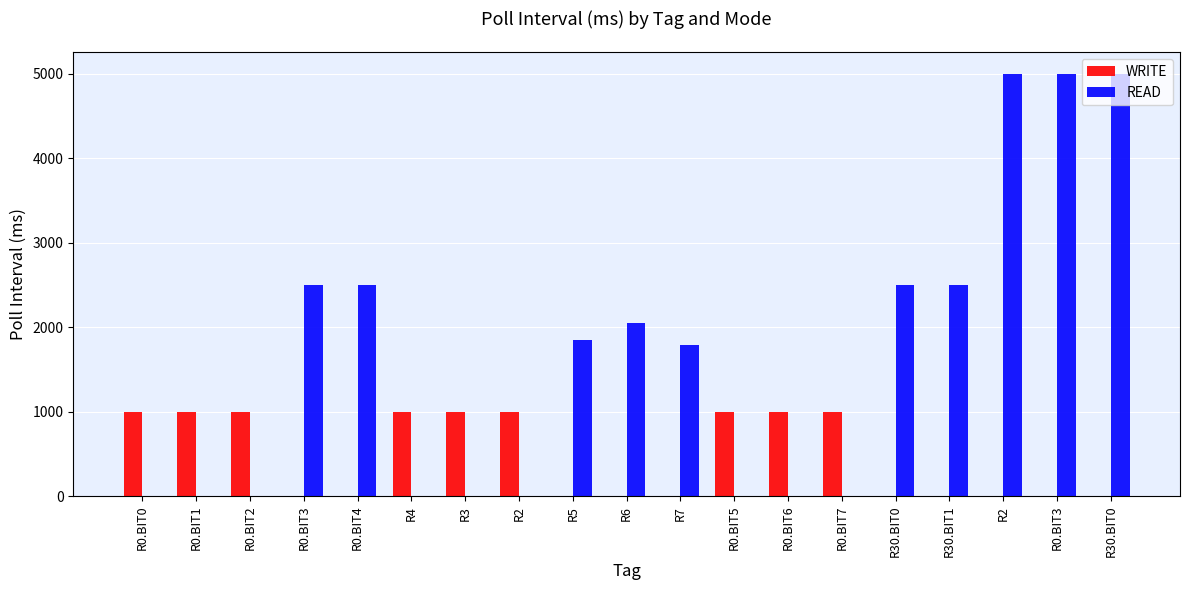

What are all the series names shown in the legend?

WRITE, READ